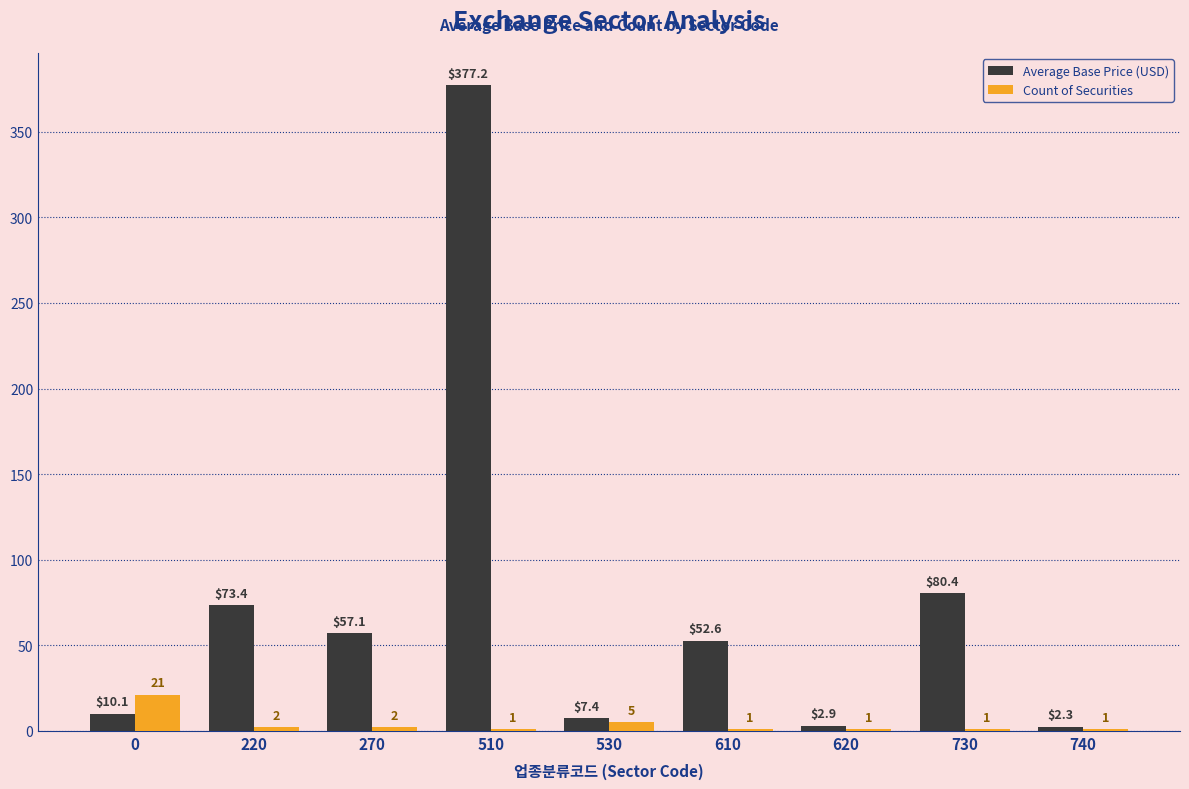

What is the sum of the Count of Securities values at 610 and 740?

2.0